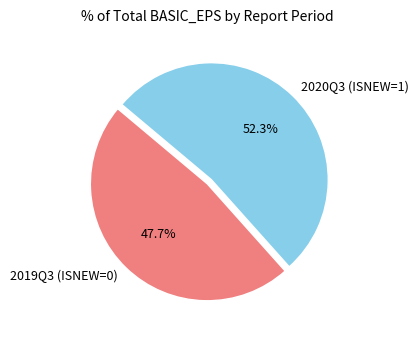

What percentage is NOT represented by 2019Q3 (ISNEW=0)?

52.3%